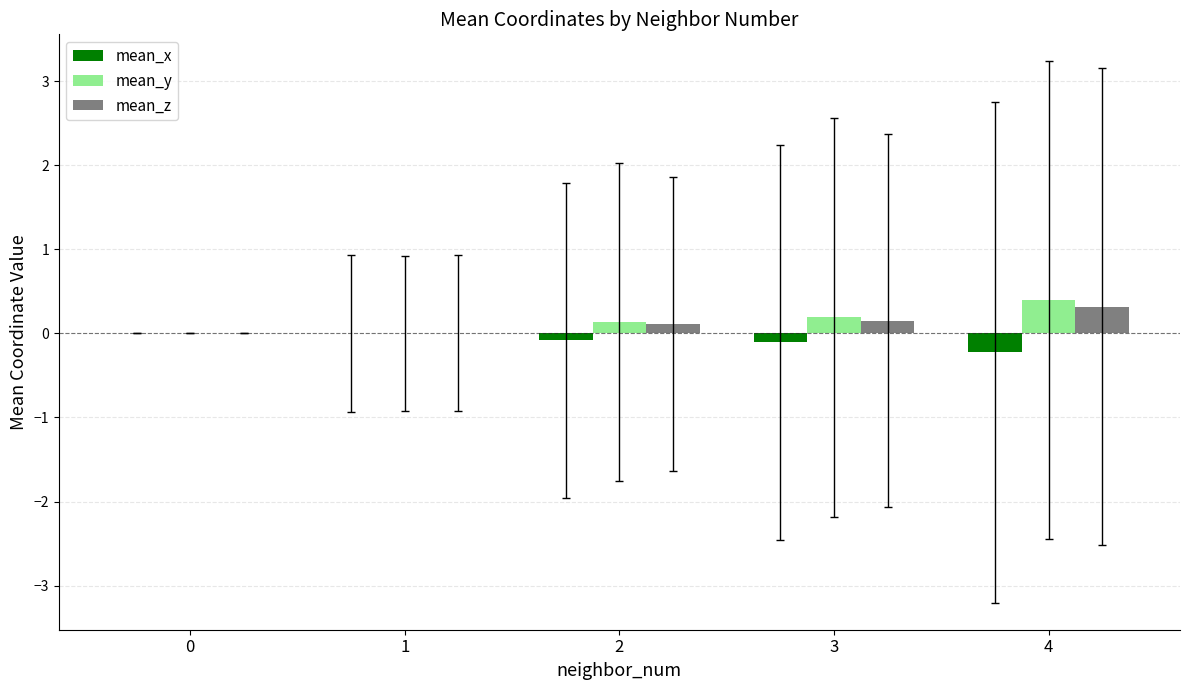

What is the sum of all mean_z values?

0.6